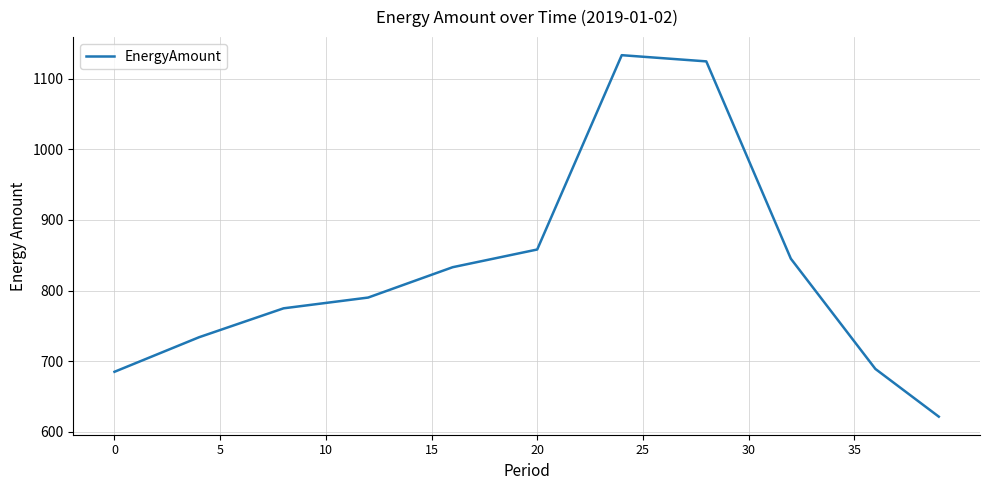

What is the greatest value displayed?

1133.4